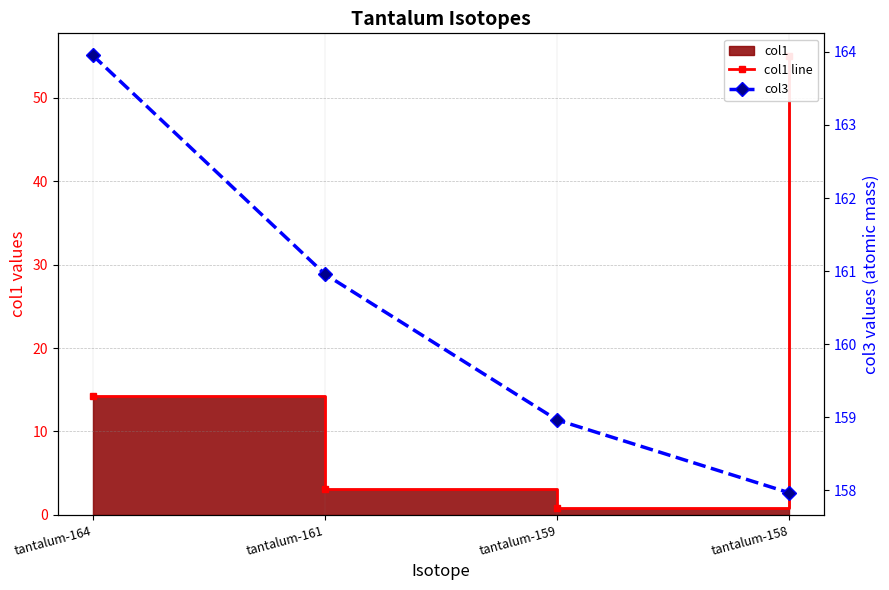

True or false: col3 and col1 line cross at least once.

False